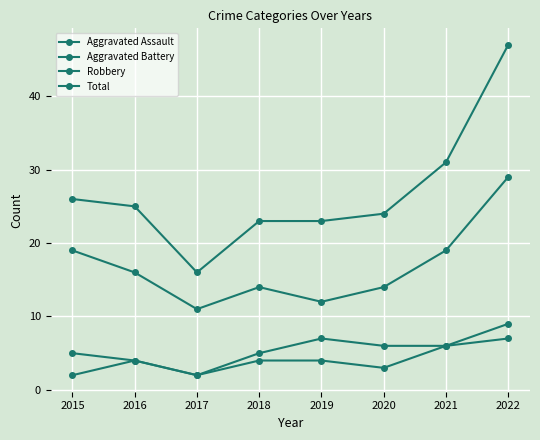

True or false: Aggravated Battery and Total cross at least once.

False